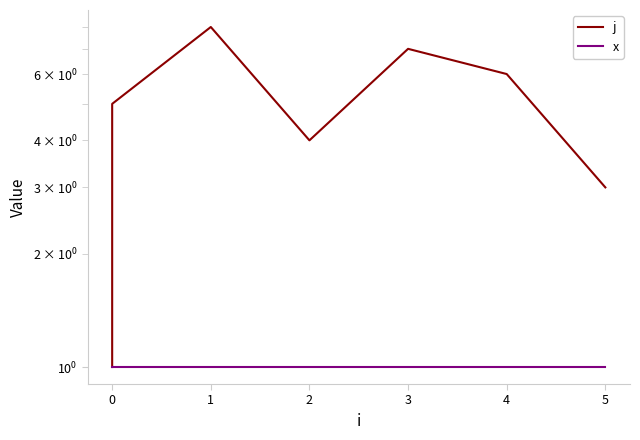

Rank the series at 3 from highest to lowest value.

j, x